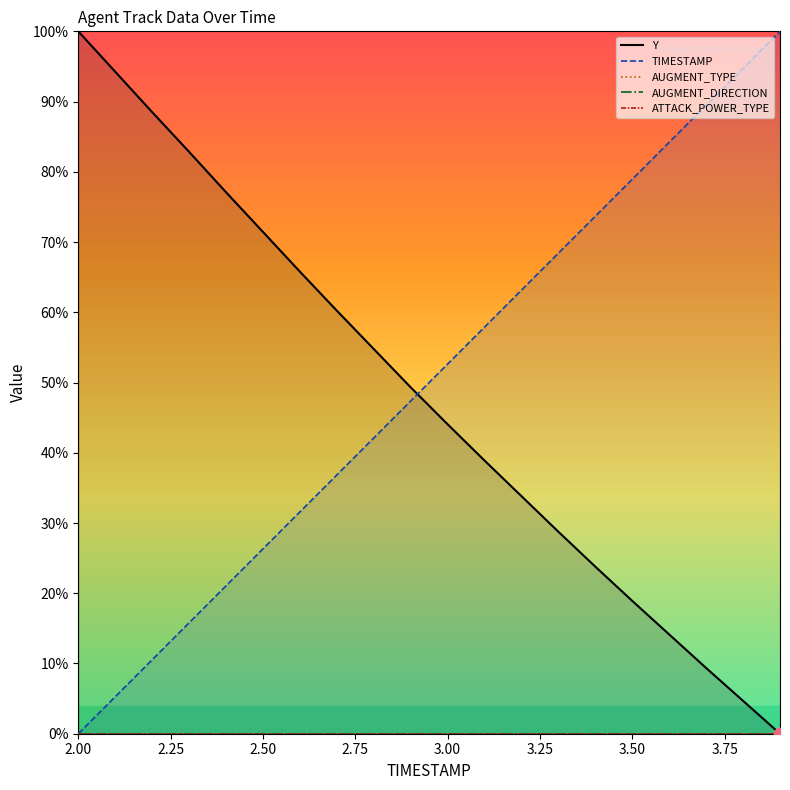

Is the value of TIMESTAMP at 3.00 greater than the value of Y at 2.50?

No